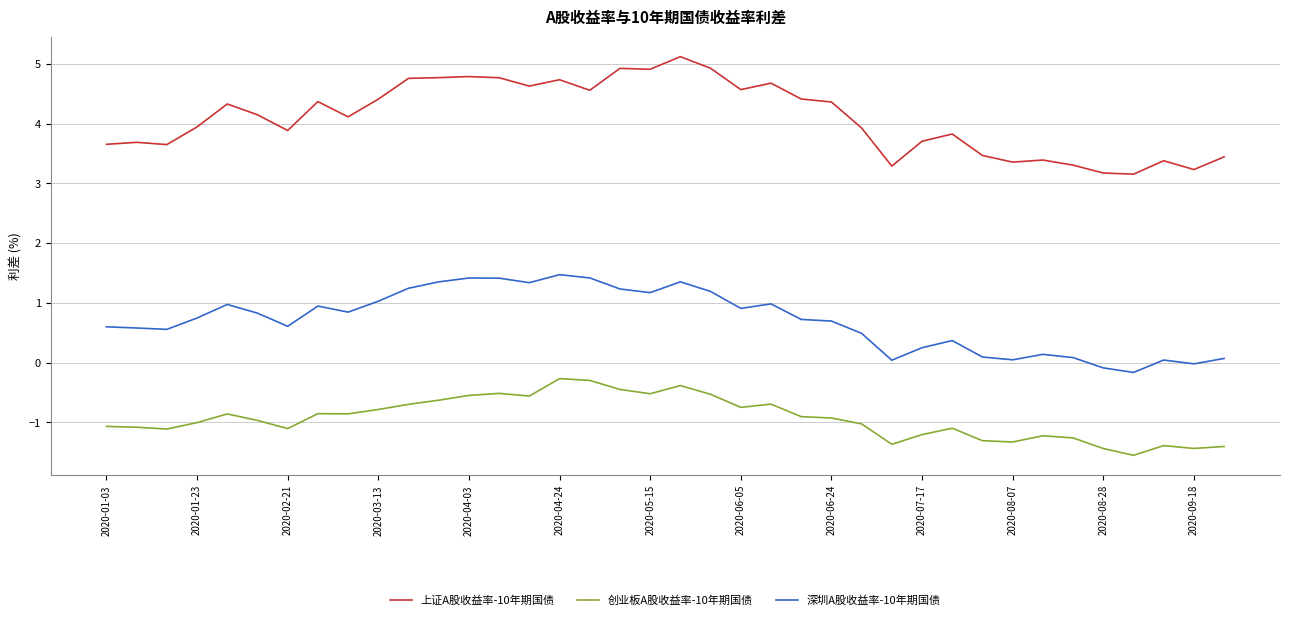

List the series in order of their peak value, lowest first.

创业板A股收益率-10年期国债, 深圳A股收益率-10年期国债, 上证A股收益率-10年期国债